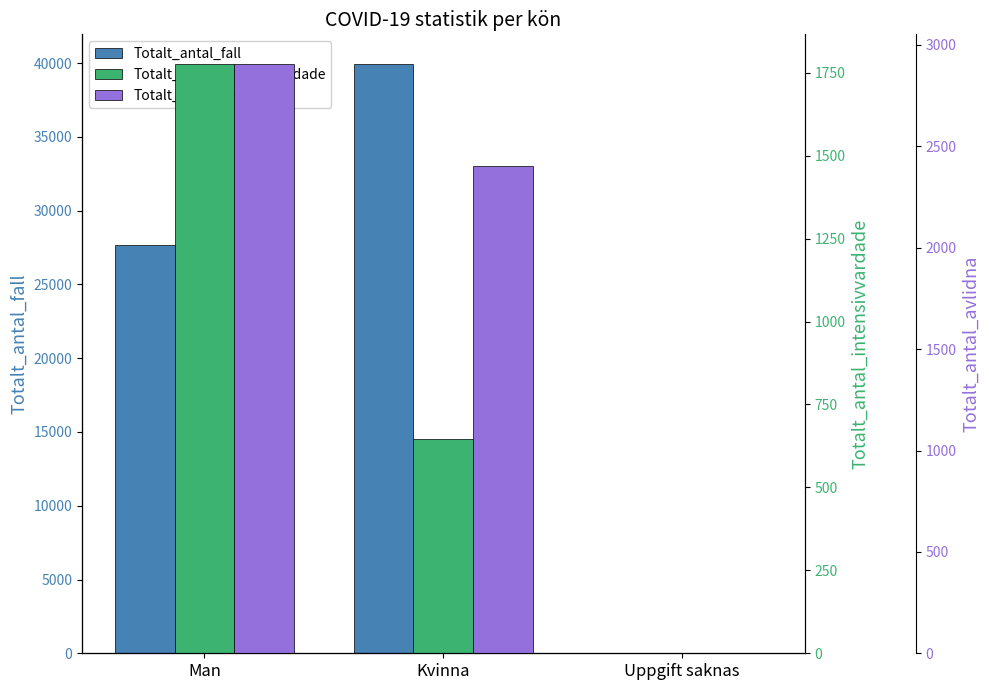

What is the highest value of the Totalt_antal_intensivvardade series?

1777